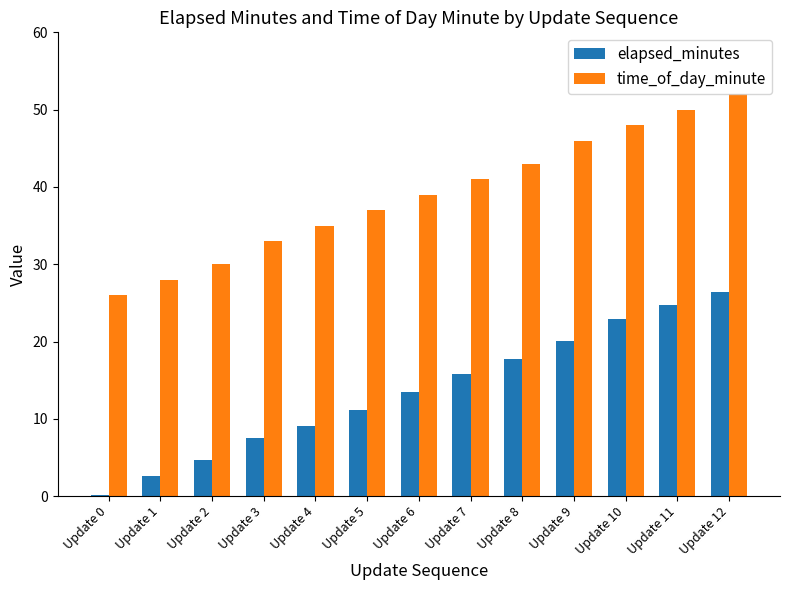

Is it true that elapsed_minutes equals 26.4 at Update 12?

True